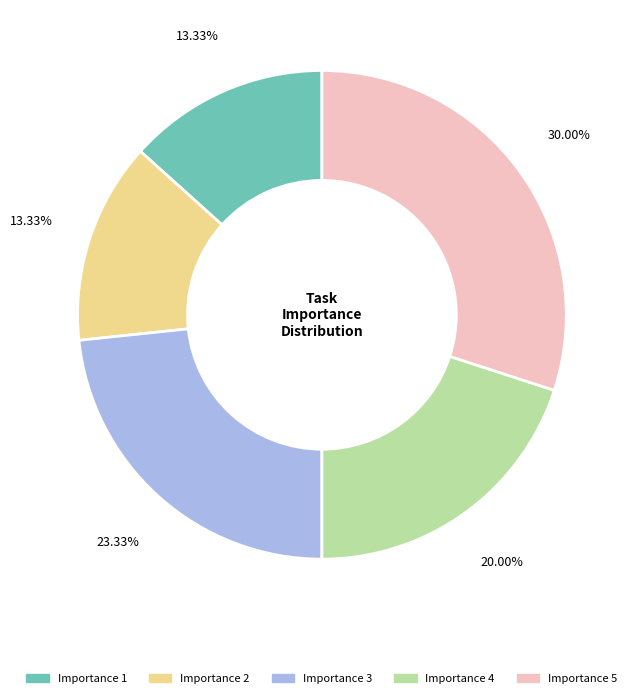

Combined, do Importance 2 and Importance 4 account for over 50%?

No